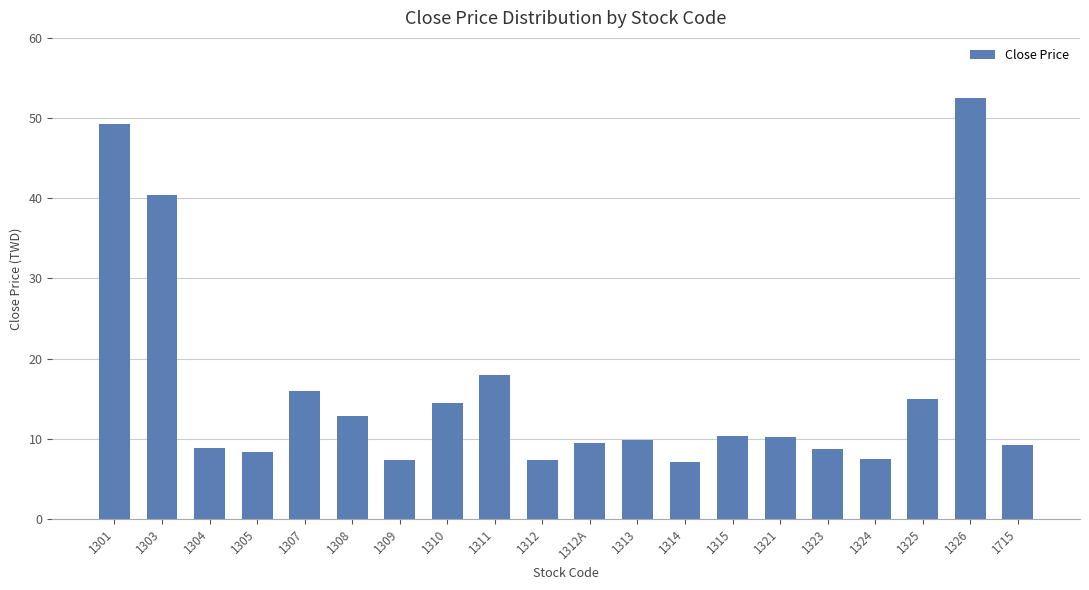

What is the greatest value displayed?

52.5